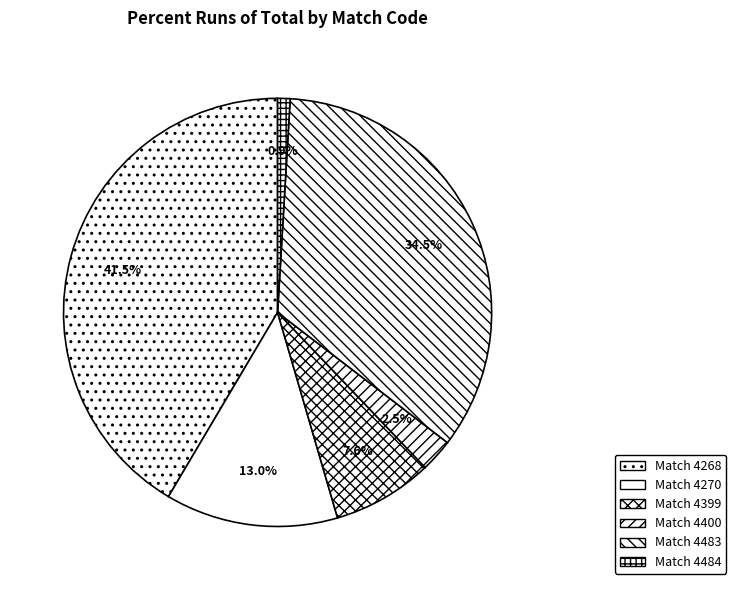

What is the largest slice in the pie chart?

4268